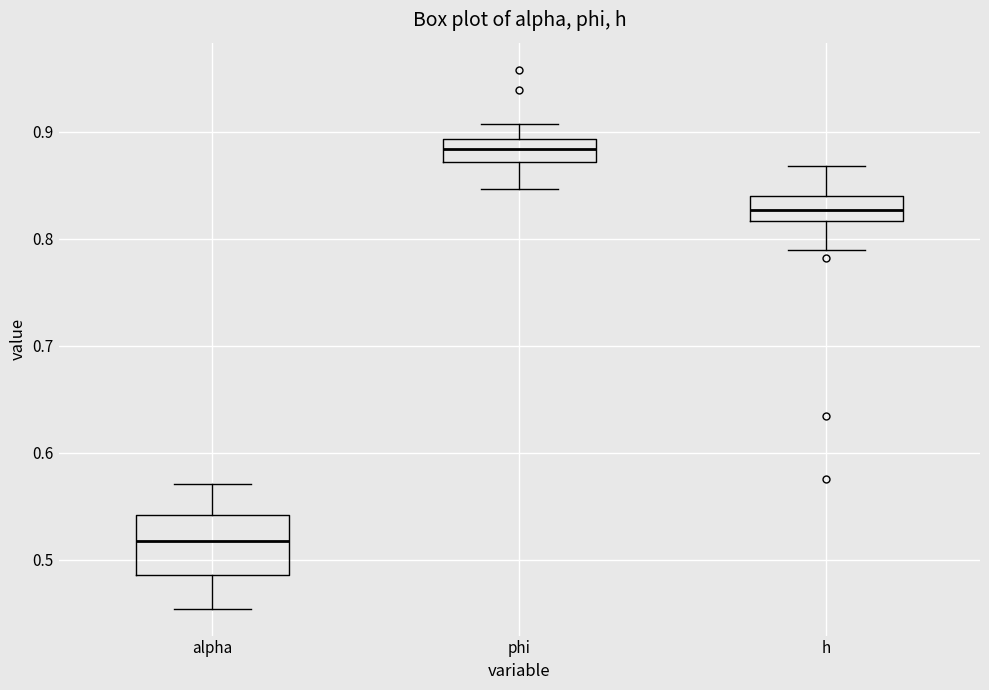

Comparing the boxes themselves (not the whiskers), which one is the tallest?

alpha